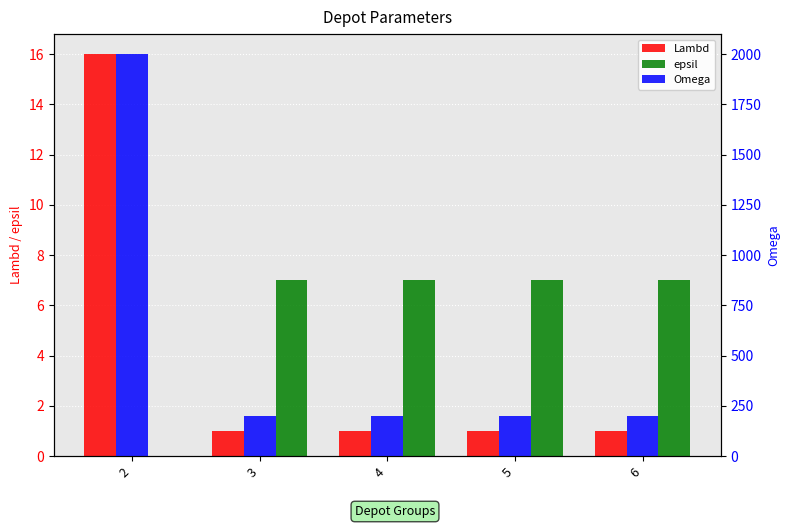

Is the value of Lambd at 6 greater than the value of Omega at 6?

No